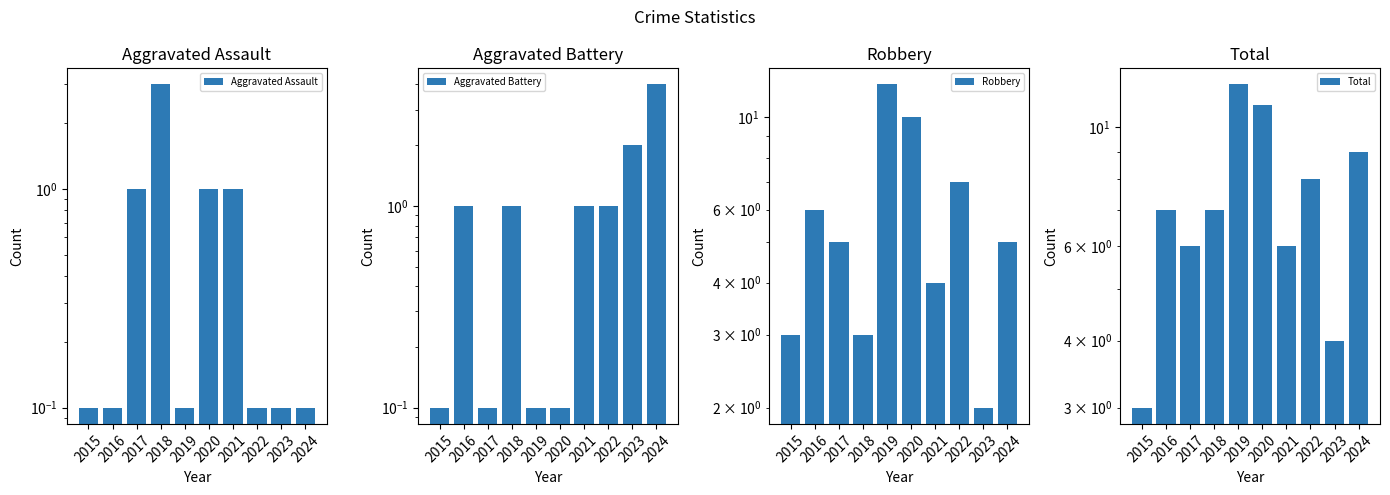

The Total series shows 3.0 at 2015. True or false?

True